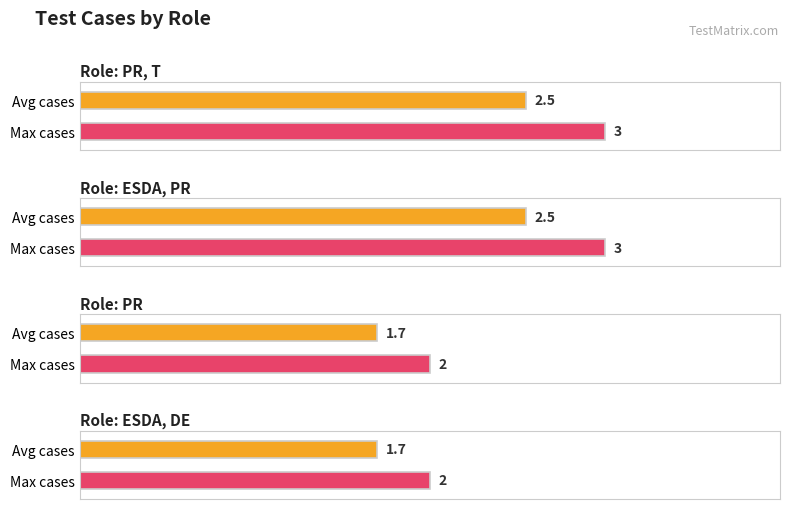

Between ESDA, DE and PR, which is larger?

ESDA, DE